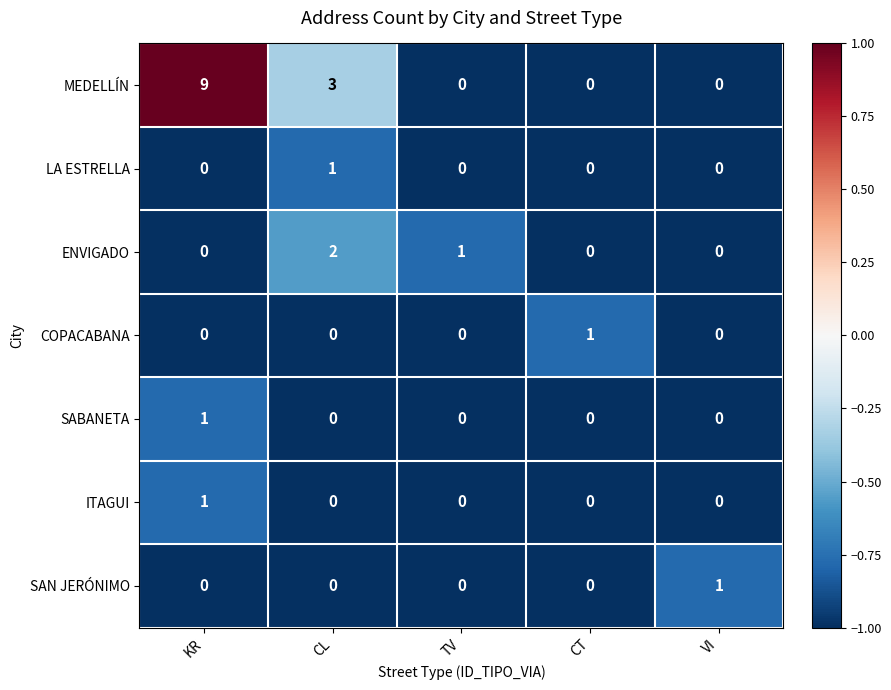

What is the sum of all ENVIGADO values?

3